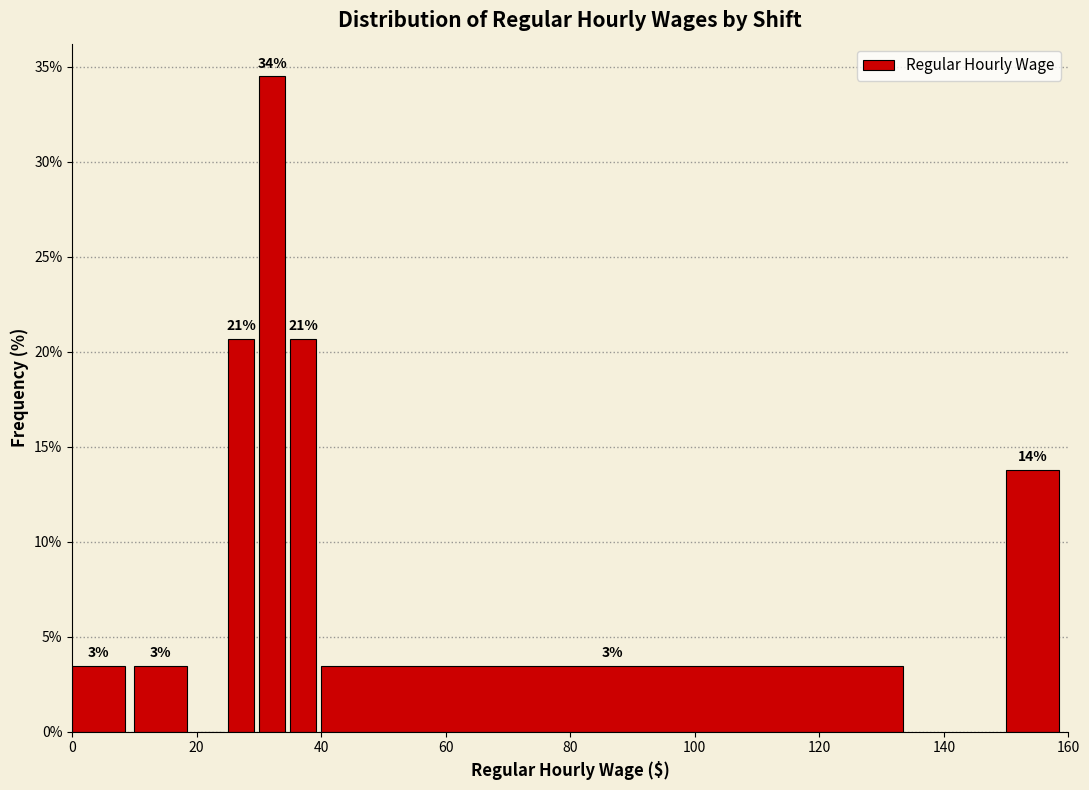

Read against the x-axis, roughly where is the centre of the tallest bar?

32